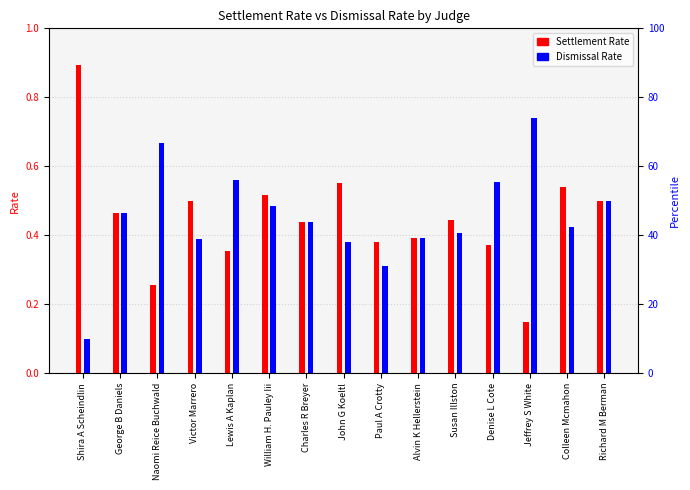

Reading left to right, extract all data points from this chart.

Settlement Rate: Shira A Scheindlin=0.9	George B Daniels=0.5	Naomi Reice Buchwald=0.3	Victor Marrero=0.5	Lewis A Kaplan=0.4	William H. Pauley Iii=0.5	Charles R Breyer=0.4	John G Koeltl=0.6	Paul A Crotty=0.4	Alvin K Hellerstein=0.4	Susan Illston=0.4	Denise L Cote=0.4	Jeffrey S White=0.1	Colleen Mcmahon=0.5	Richard M Berman=0.5
Dismissal Rate: Shira A Scheindlin=0.1	George B Daniels=0.5	Naomi Reice Buchwald=0.7	Victor Marrero=0.4	Lewis A Kaplan=0.6	William H. Pauley Iii=0.5	Charles R Breyer=0.4	John G Koeltl=0.4	Paul A Crotty=0.3	Alvin K Hellerstein=0.4	Susan Illston=0.4	Denise L Cote=0.6	Jeffrey S White=0.7	Colleen Mcmahon=0.4	Richard M Berman=0.5